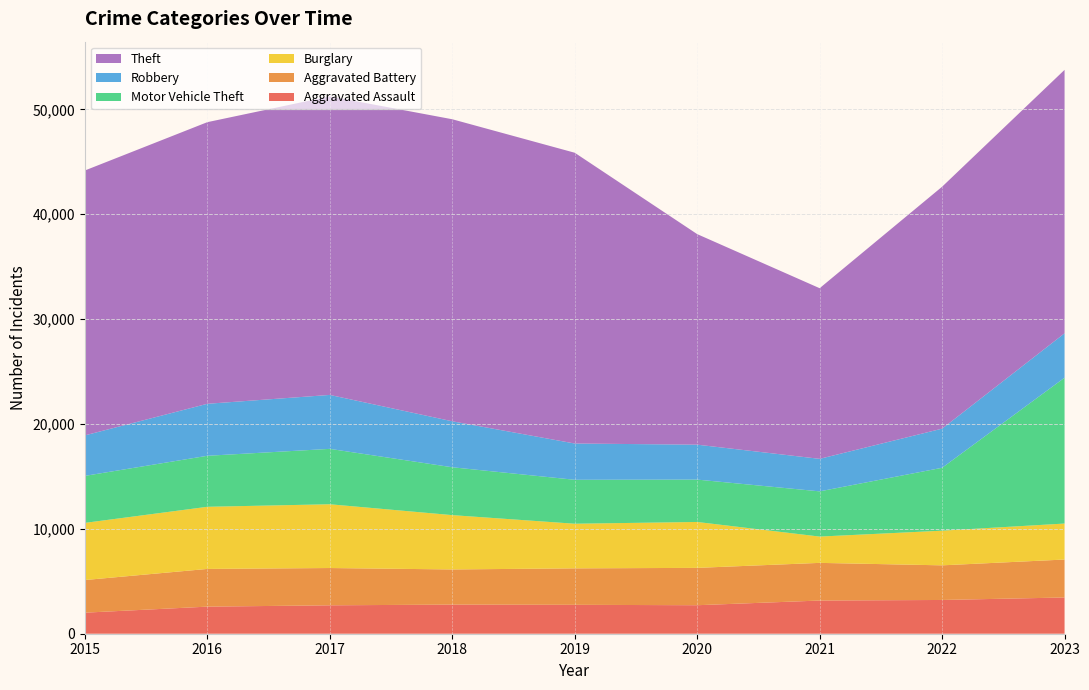

Reading left to right, extract all data points from this chart.

Aggravated Assault: 2015=2008	2016=2583	2017=2709	2018=2777	2019=2756	2020=2718	2021=3164	2022=3219	2023=3456
Aggravated Battery: 2015=3112	2016=3596	2017=3556	2018=3352	2019=3477	2020=3561	2021=3592	2022=3302	2023=3619
Burglary: 2015=5450	2016=5925	2017=6081	2018=5180	2019=4256	2020=4378	2021=2508	2022=3305	2023=3431
Motor Vehicle Theft: 2015=4482	2016=4864	2017=5282	2018=4564	2019=4190	2020=4040	2021=4311	2022=5998	2023=13906
Robbery: 2015=3863	2016=4958	2017=5144	2018=4385	2019=3459	2020=3331	2021=3101	2022=3731	2023=4235
Theft: 2015=25260	2016=26856	2017=28473	2018=28801	2019=27727	2020=20077	2021=16272	2022=23071	2023=25122